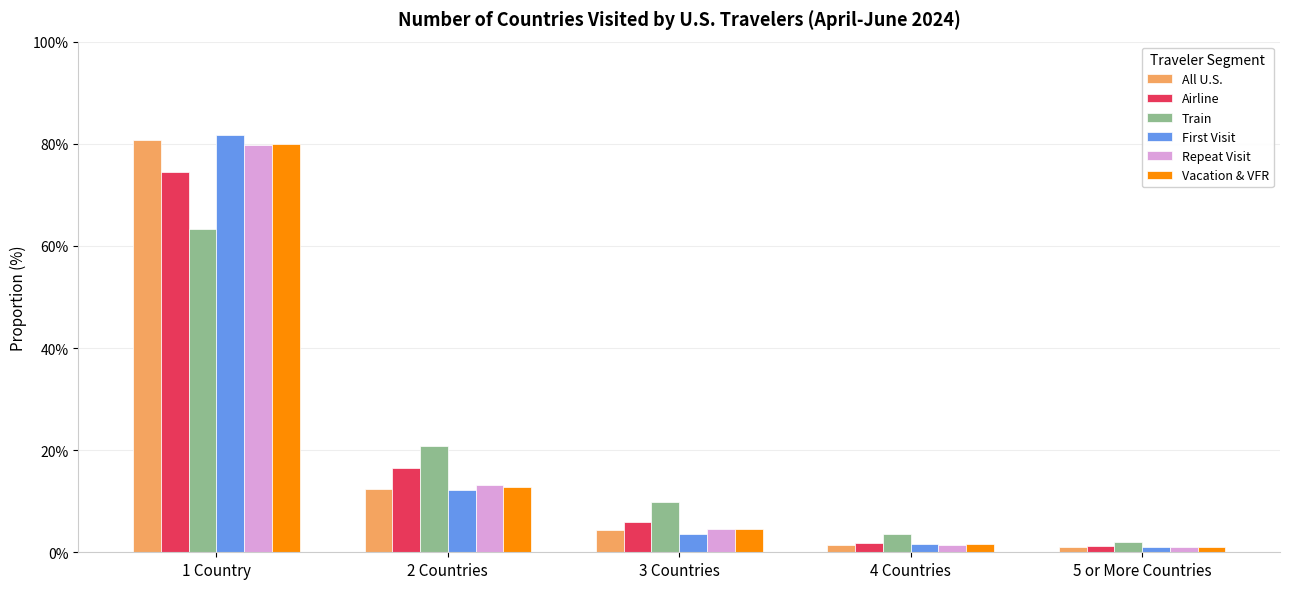

What is the total value across all series at 2 Countries?

87.9